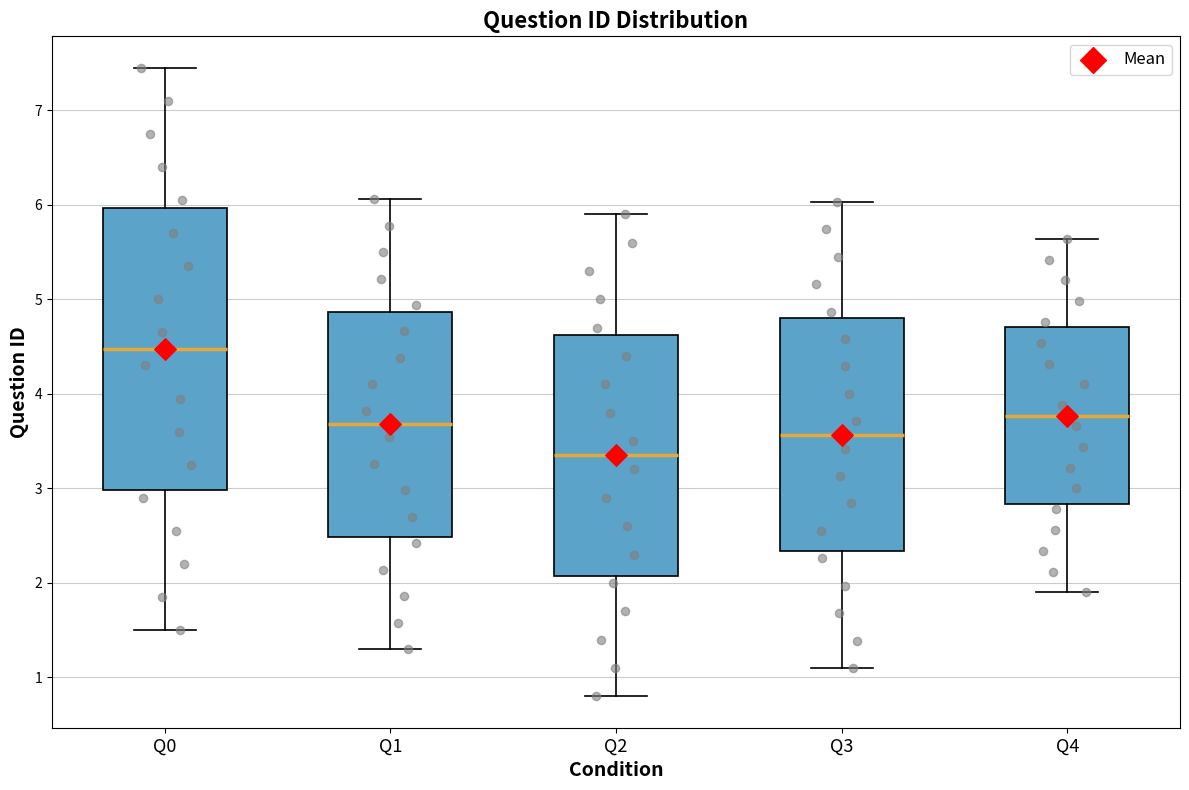

Reading left to right, transcribe this box plot: for each box, give where its median line is, the range the box spans, and where its two whiskers end, as read against the y-axis. The values are not printed on the chart, so give them approximately, as read against the axis.

Q0: median 4.5, box 3.0 to 6.0, whiskers 1.5 to 7.5
Q1: median 3.7, box 2.5 to 4.9, whiskers 1.3 to 6.1
Q2: median 3.4, box 2.1 to 4.6, whiskers 0.8 to 5.9
Q3: median 3.6, box 2.3 to 4.8, whiskers 1.1 to 6.0
Q4: median 3.8, box 2.8 to 4.7, whiskers 1.9 to 5.6